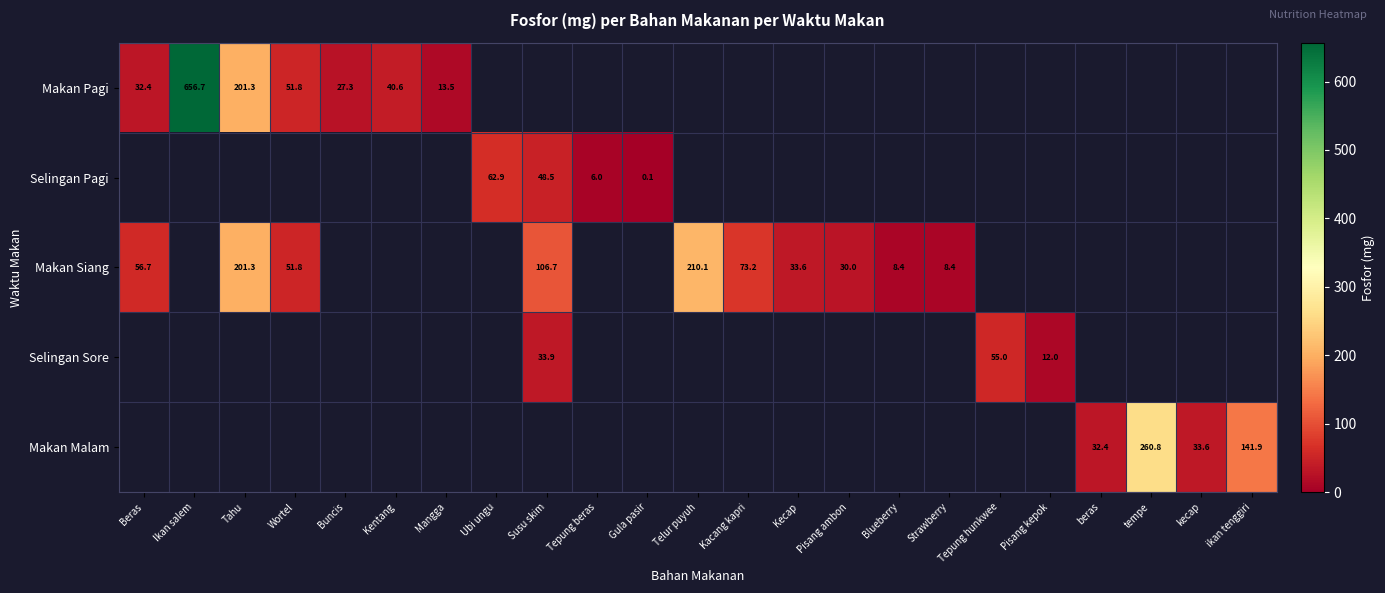

The value of Makan Siang at Beras is 56.7. True or false?

True